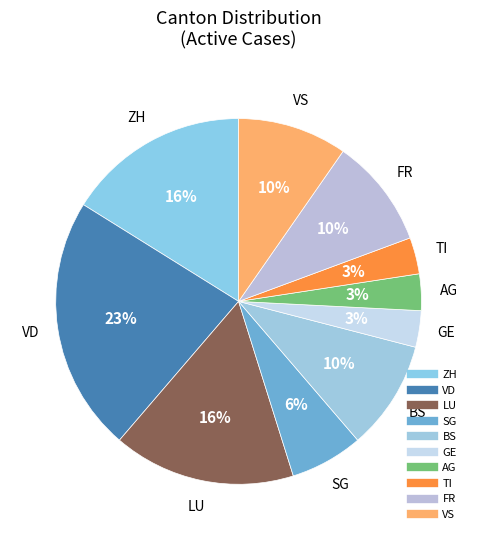

Does any single category account for the majority?

No